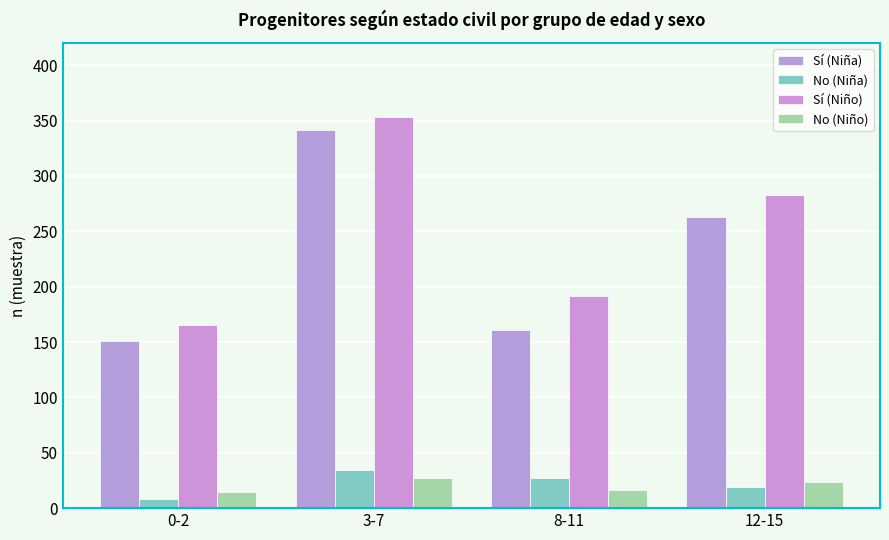

Reading left to right, what are all the values shown in this chart?

Sí (Niña): 151	341	161	263
No (Niña): 8	34	27	19
Sí (Niño): 165	353	192	283
No (Niño): 15	27	16	24